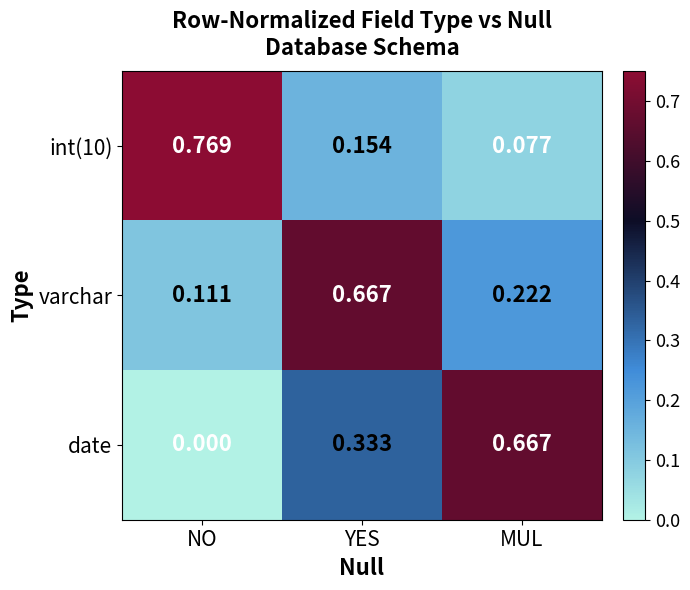

Is the value of date at YES greater than the value of int(10) at MUL?

Yes